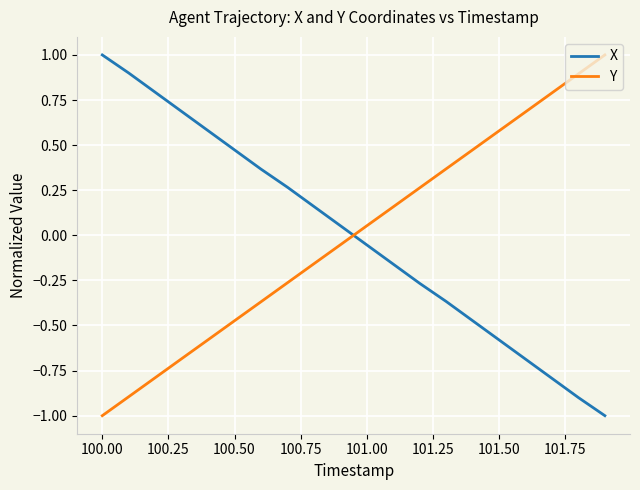

What is the difference between the maximum and minimum values in the X series?

2.0